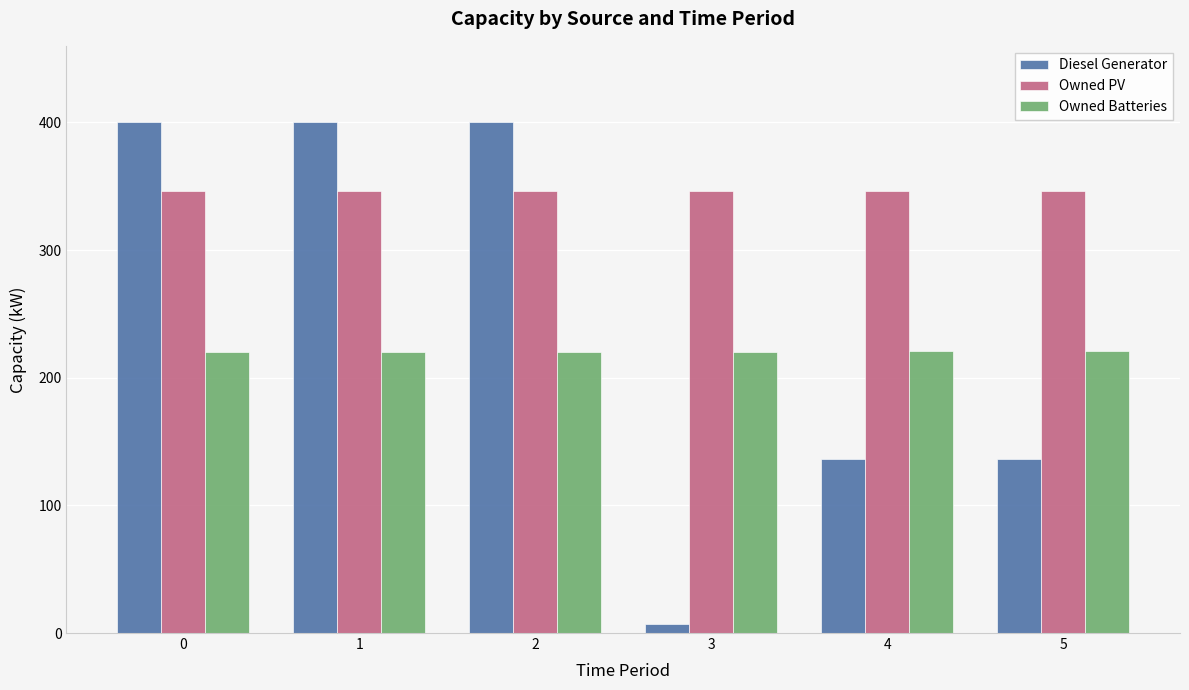

List the series in order of their peak value, highest first.

Diesel Generator, Owned PV, Owned Batteries